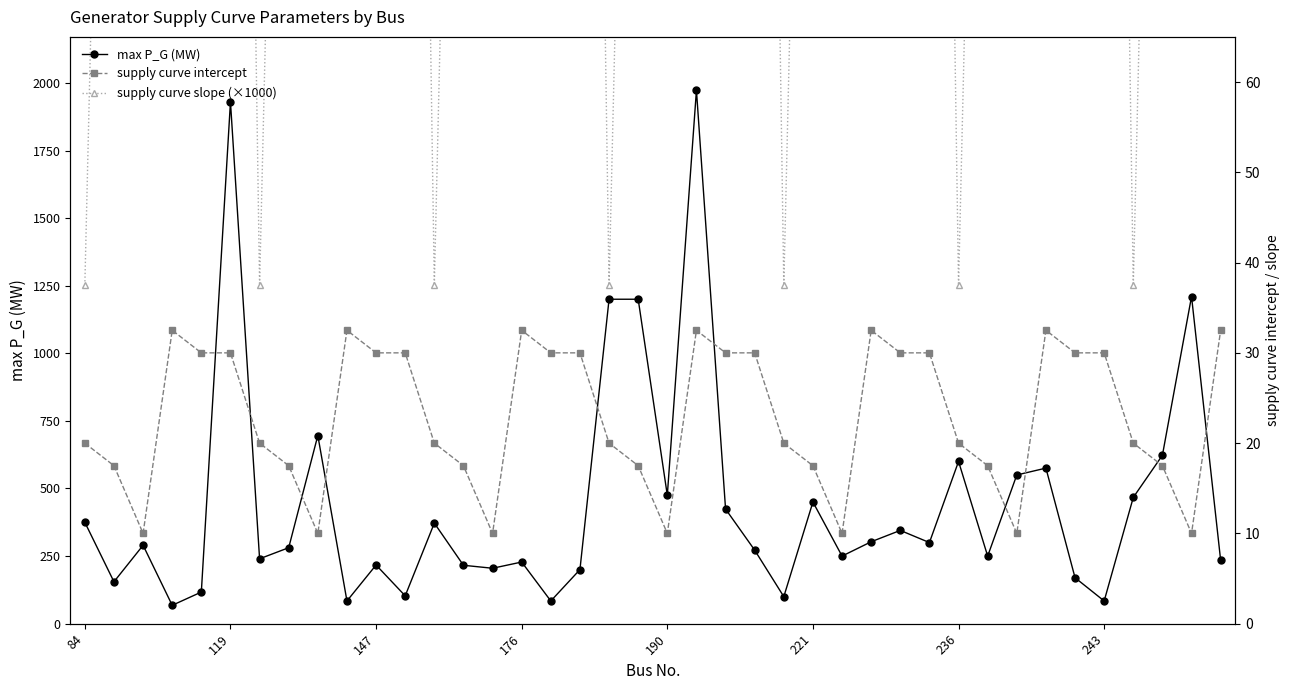

At how many categories does at least one series exceed 615?

12